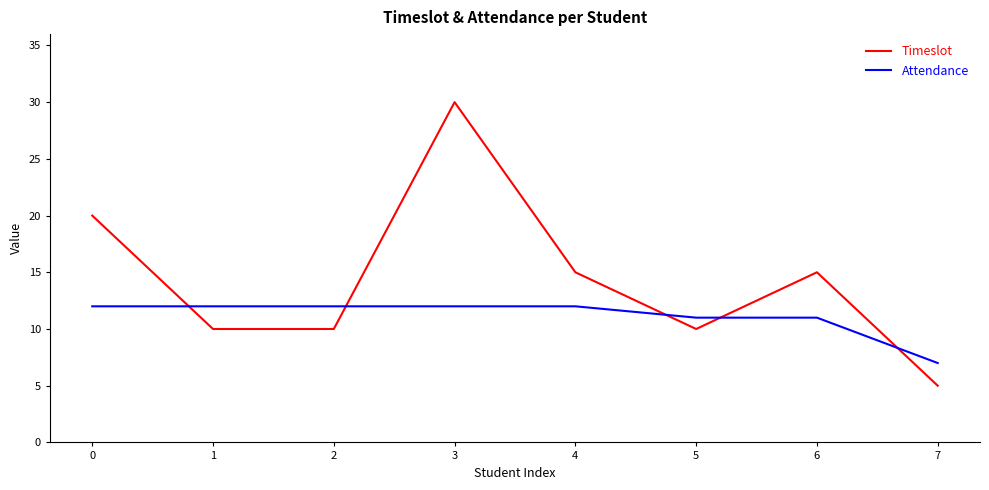

How many lines are shown in the chart?

2